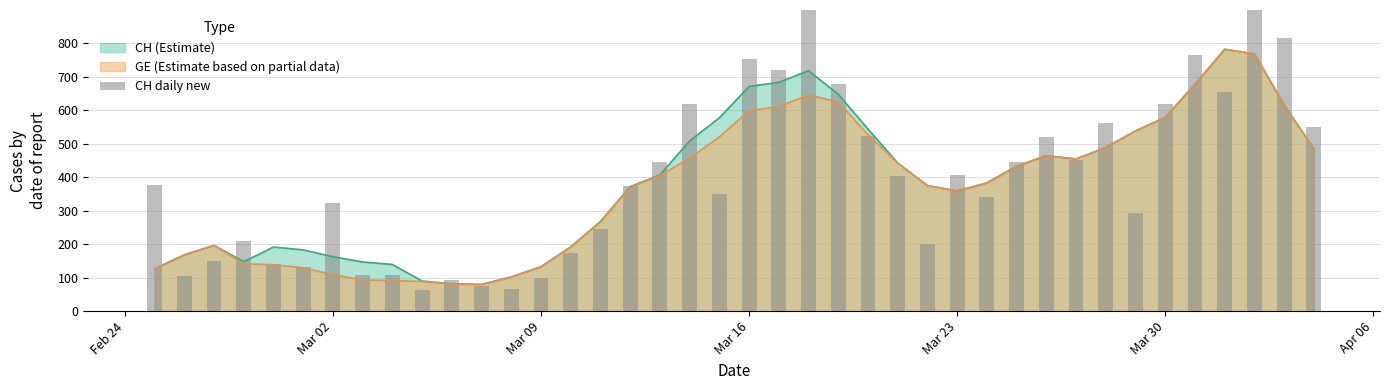

What is the lowest value of the CH (Estimate) series?

79.8